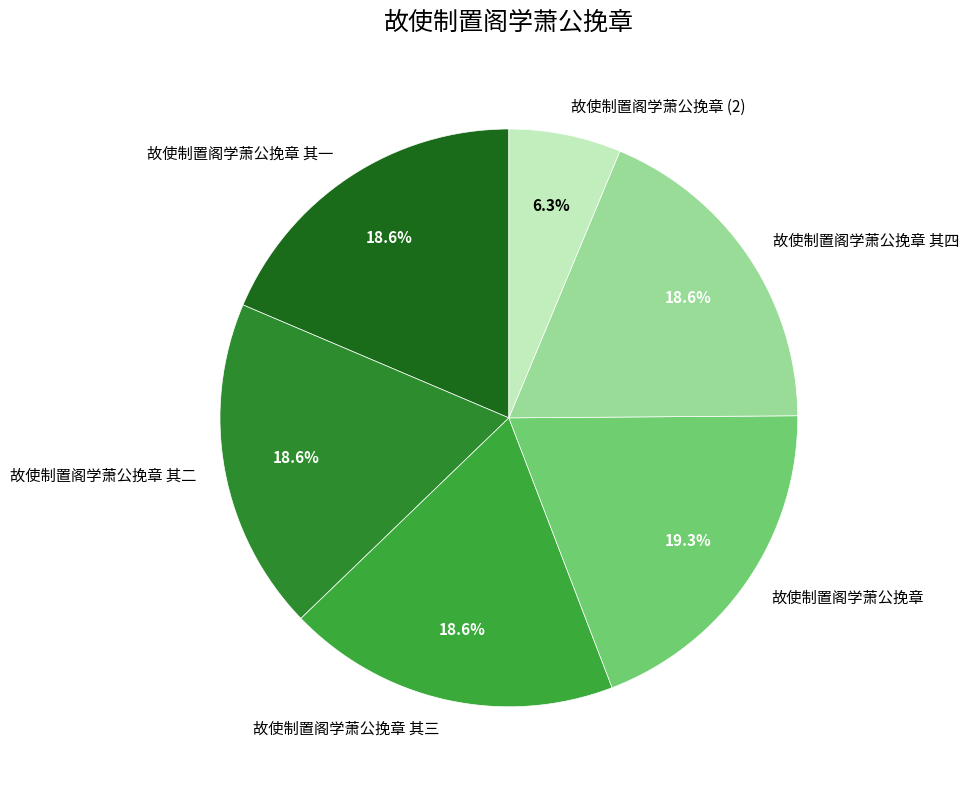

True or false: 故使制置阁学萧公挽章 其三 accounts for 19% of the total.

True